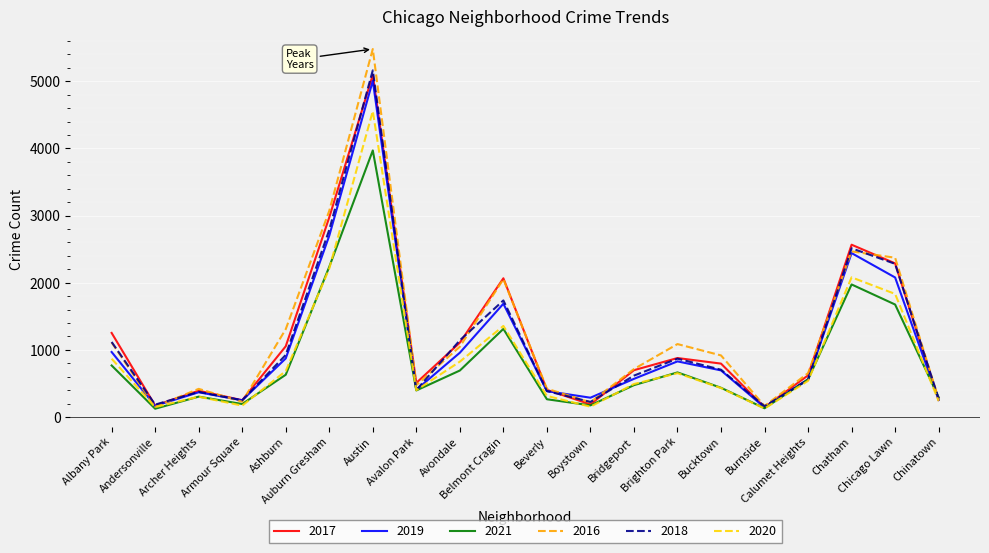

What is the label of the 4th point from the left?

Armour Square